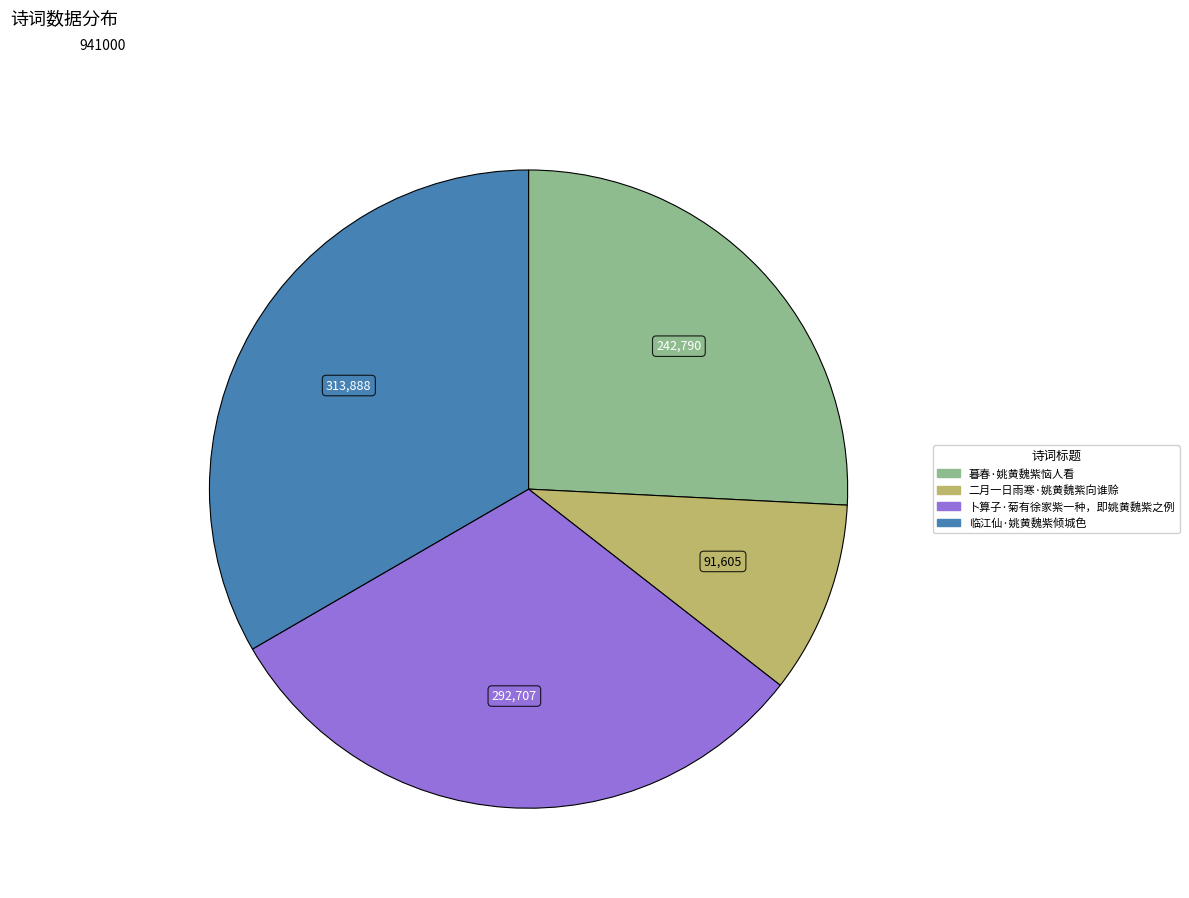

Rank the categories by value from highest to lowest.

临江仙·姚黄魏紫倾城色, 卜算子·菊有徐家紫一种，即姚黄魏紫之例, 暮春·姚黄魏紫恼人看, 二月一日雨寒·姚黄魏紫向谁赊